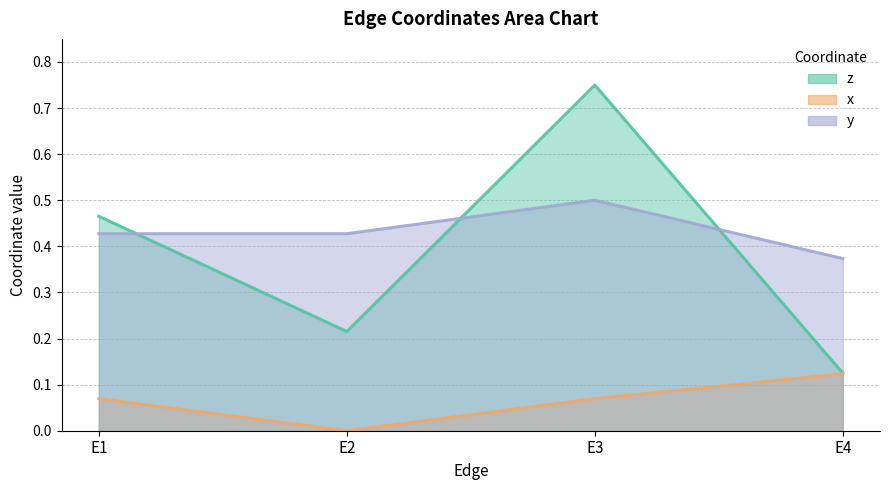

Is it true that z equals 0.5 at E1?

True